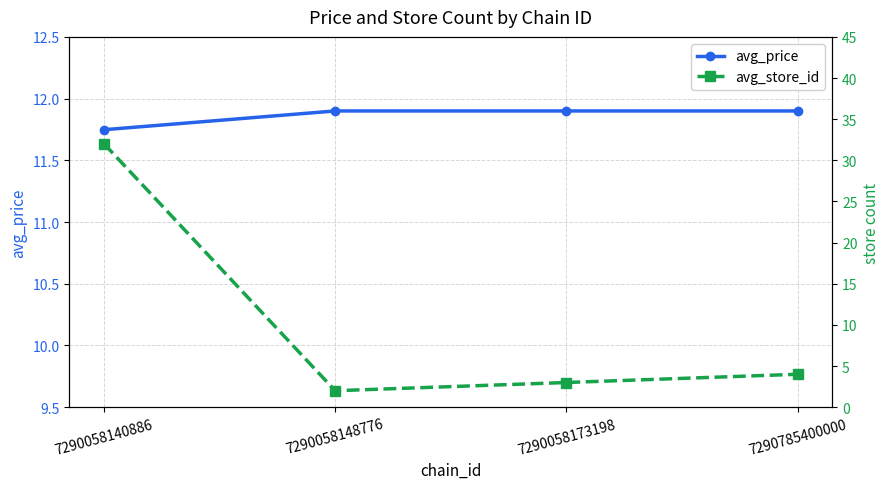

True or false: avg_store_id has more than 0 interior local peaks.

False